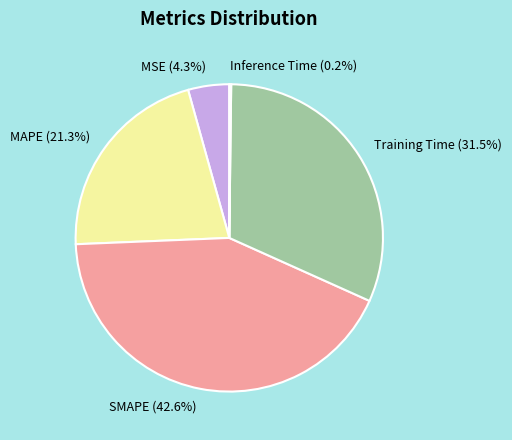

Combined, do MAPE (21.3%) and MSE (4.3%) account for over 50%?

No